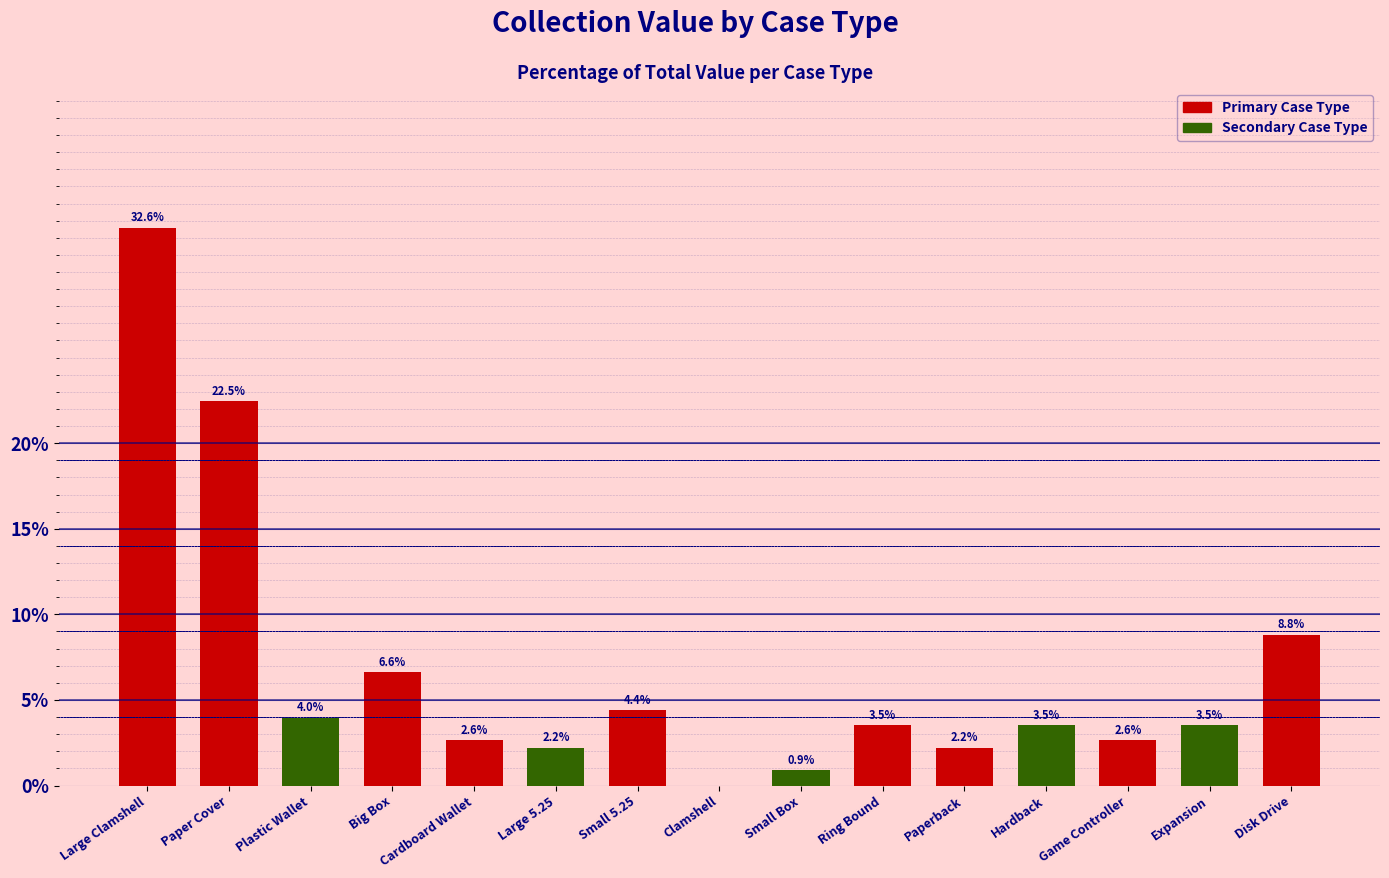

What is the difference between the values at Expansion and Large 5.25?

1.3